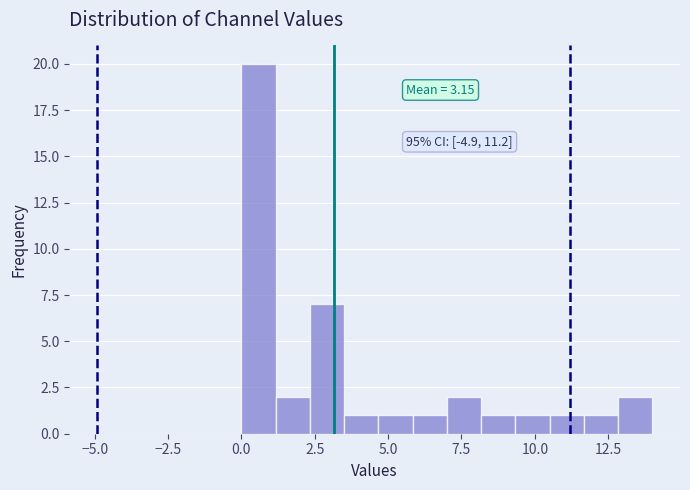

Read against the x-axis, roughly where is the centre of the tallest bar?

0.5